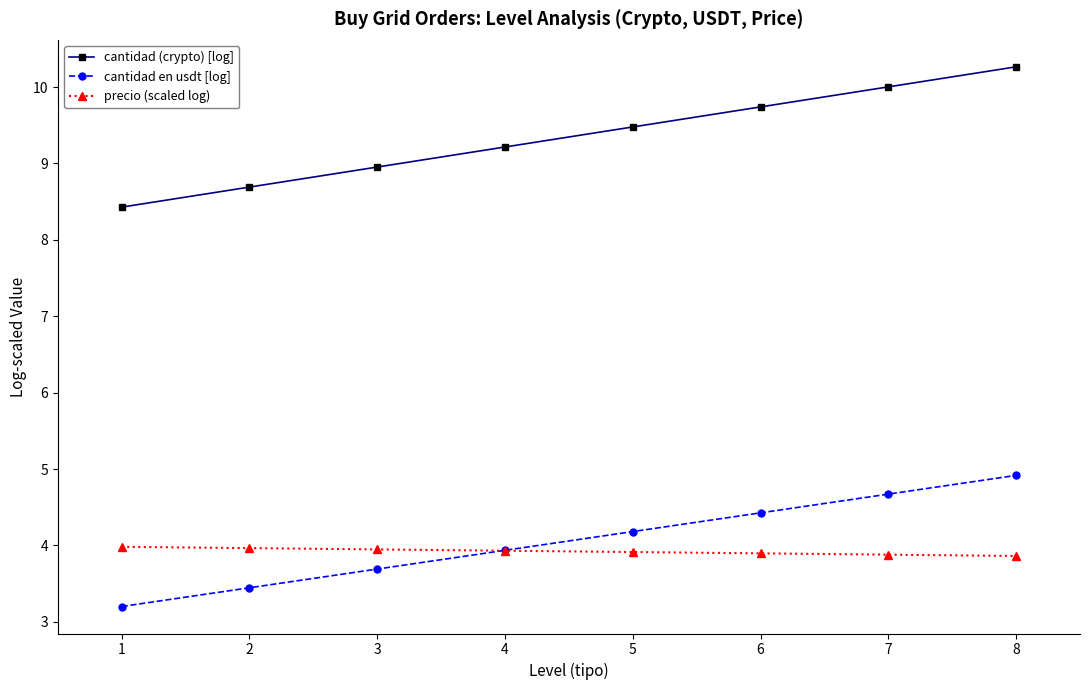

What is the difference between the highest and lowest values at 6?

5.8